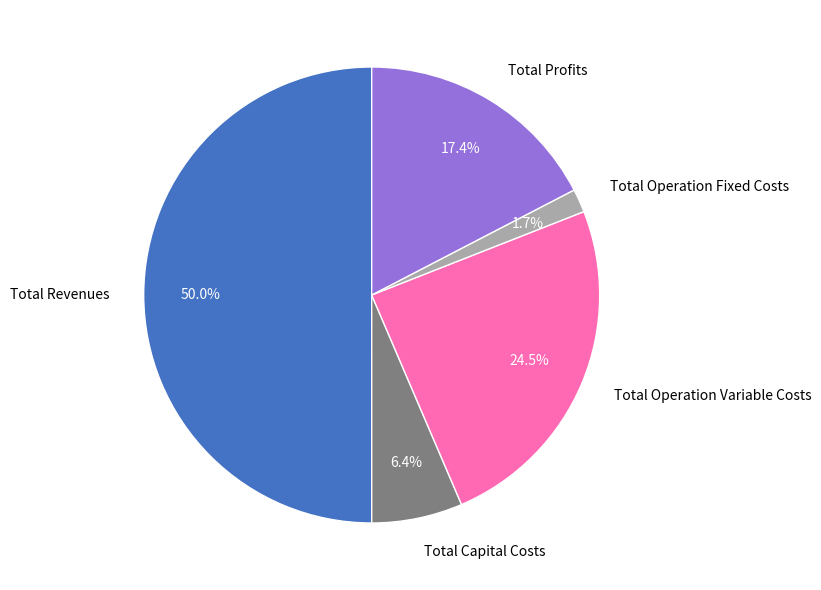

To the nearest percent, what is the average slice percentage?

20%